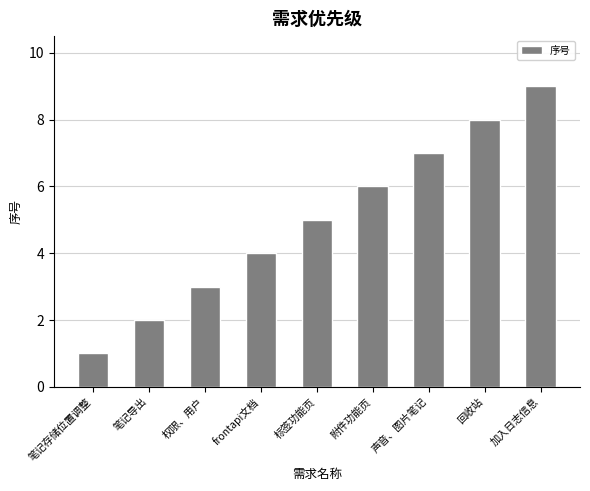

The chart shows a value of 5 at 权限、用户. True or false?

False